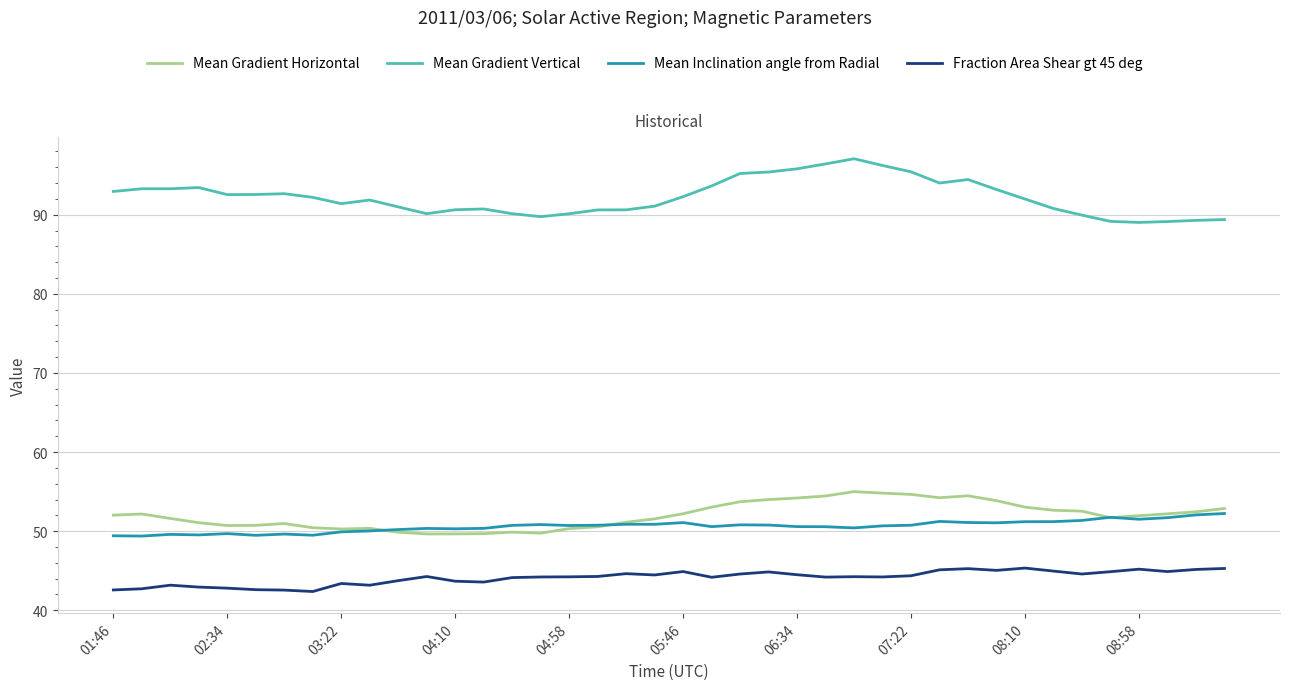

At how many categories does at least one series exceed 45?

40